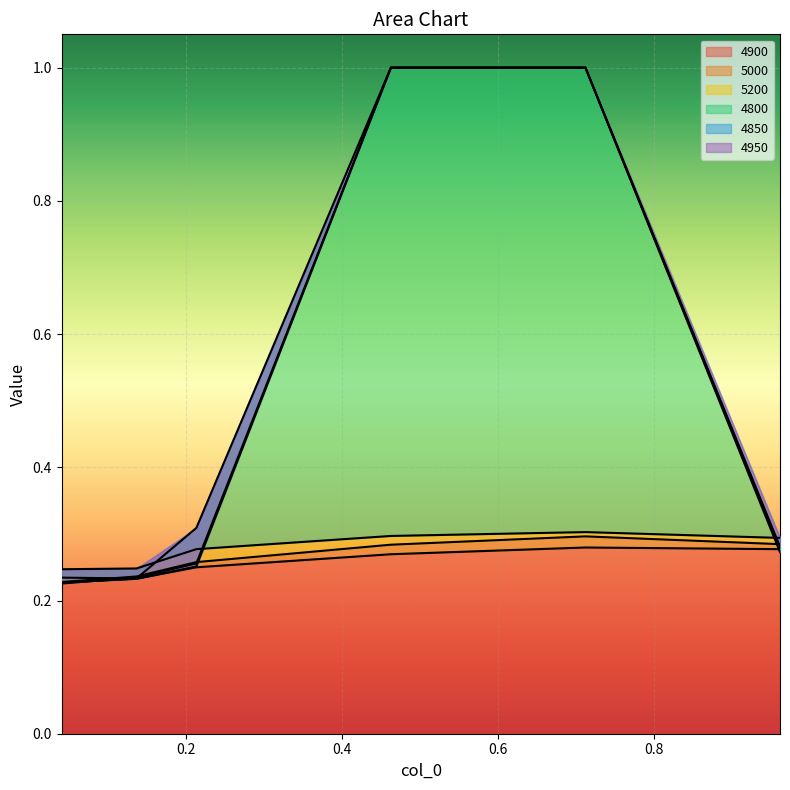

At how many categories does at least one series exceed 0?

6